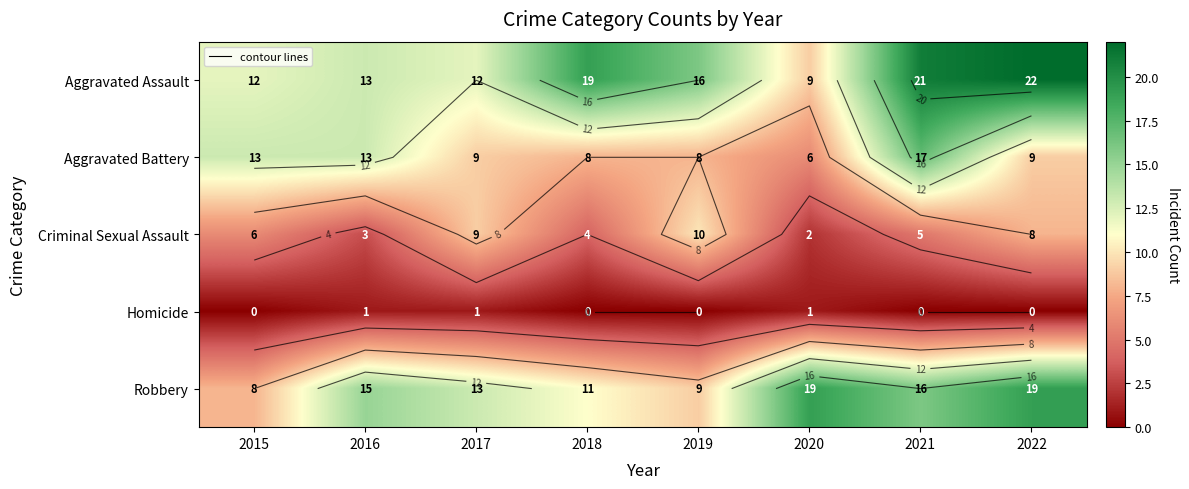

The Robbery series shows 8 at 2015. True or false?

True